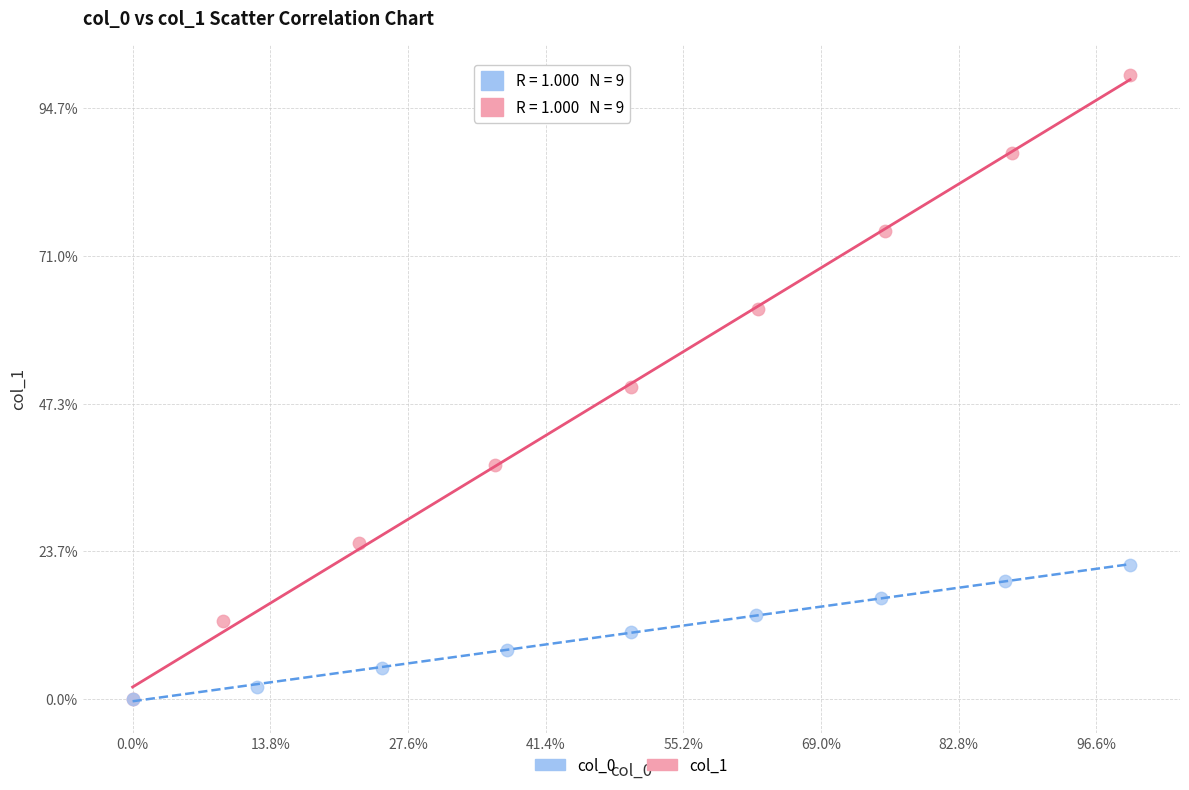

Which series contains the highest Y value?

col_1